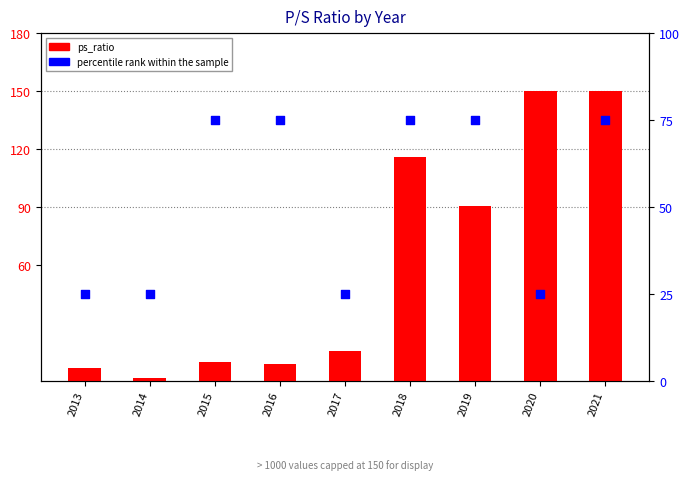

What is the total value across all series at 2021?

225.0